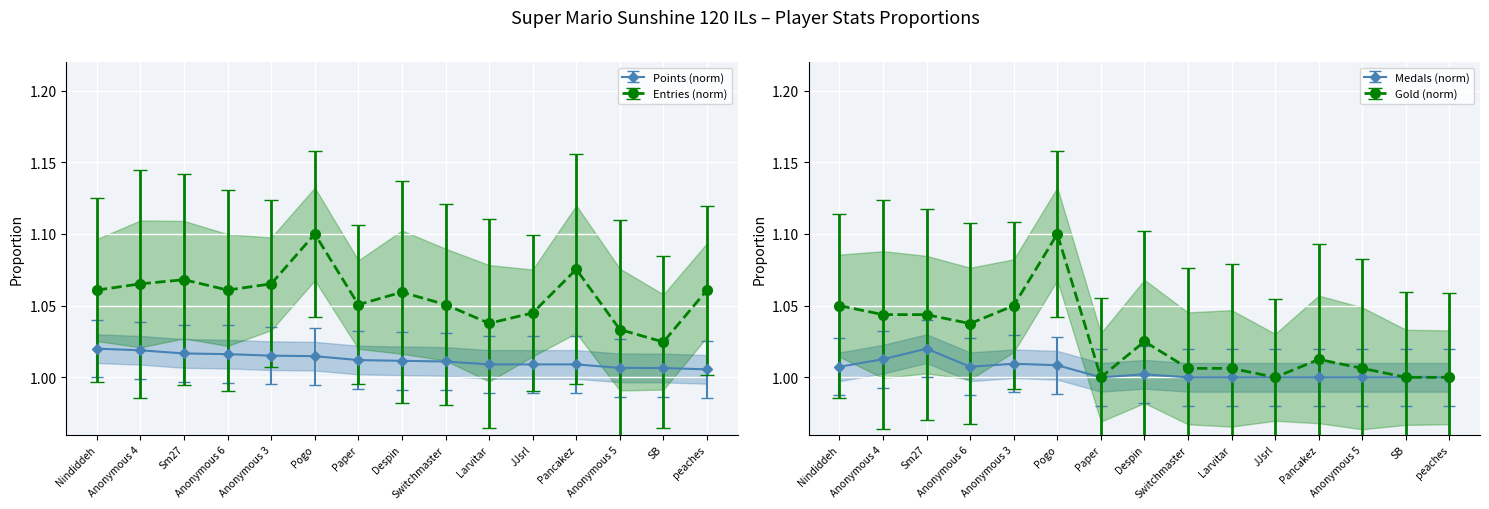

Is the value of Entries at Larvitar greater than the value of Points at Nindiddeh?

Yes